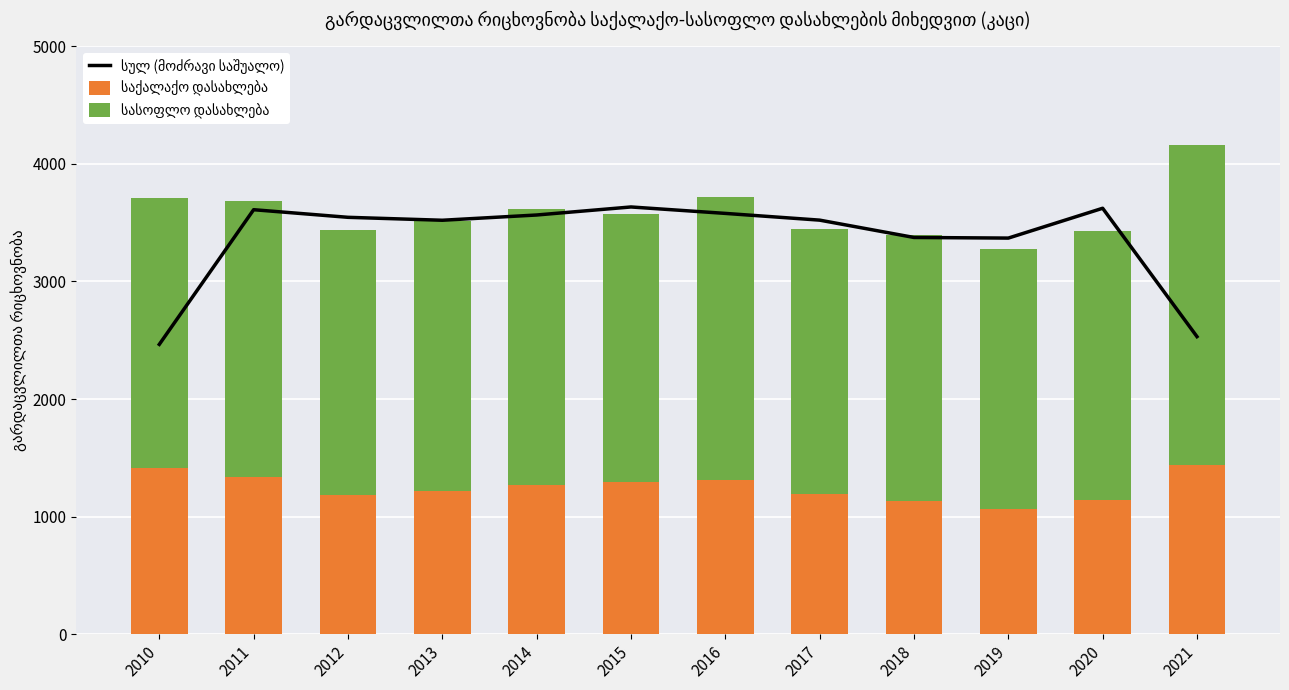

What are all the series names shown in the legend?

სულ (მოძრავი საშუალო), საქალაქო დასახლება, სასოფლო დასახლება